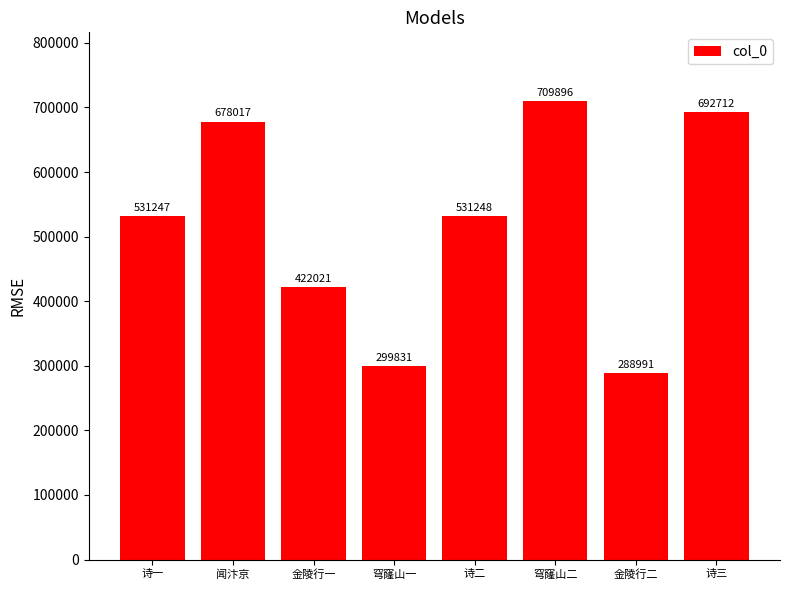

Reading right to left, what are all the values shown in this chart?

诗三=692712	金陵行二=288991	穹窿山二=709896	诗二=531248	穹窿山一=299831	金陵行一=422021	闻汴京=678017	诗一=531247